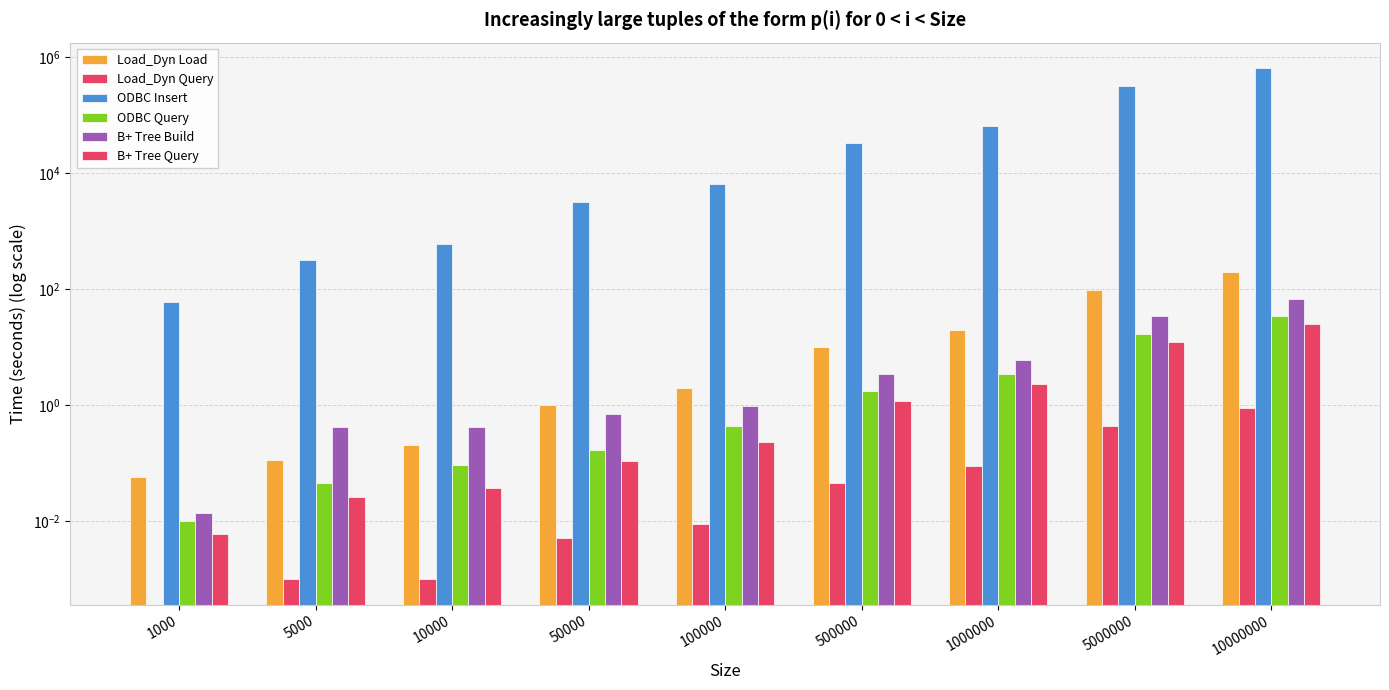

The value of B+ Tree Query at 10000 is 0.0. True or false?

True